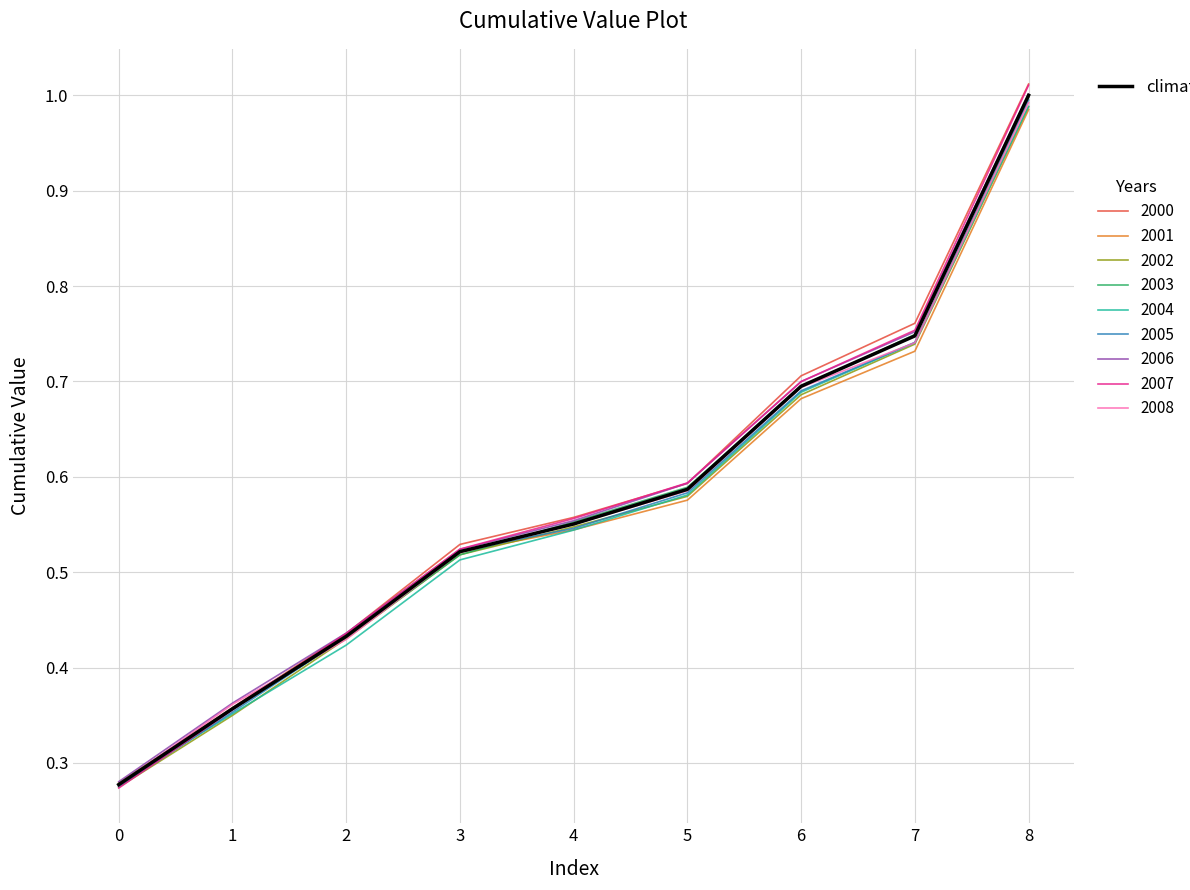

What is the total value across all series at 8?

10.0